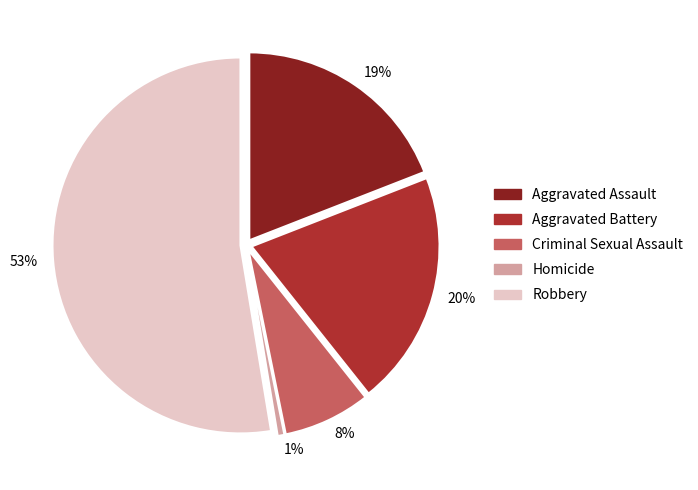

Do Homicide and Aggravated Battery together represent more than half of the pie?

No